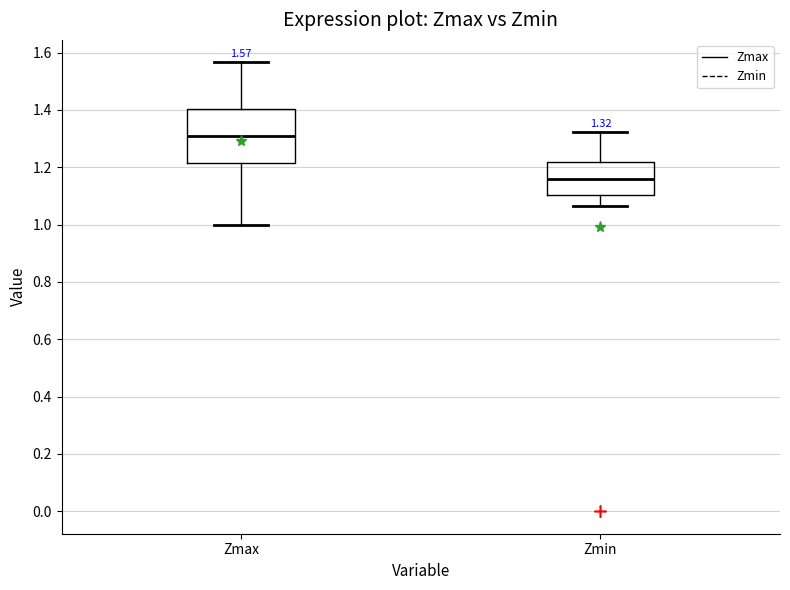

Which box has the highest median line?

Zmax